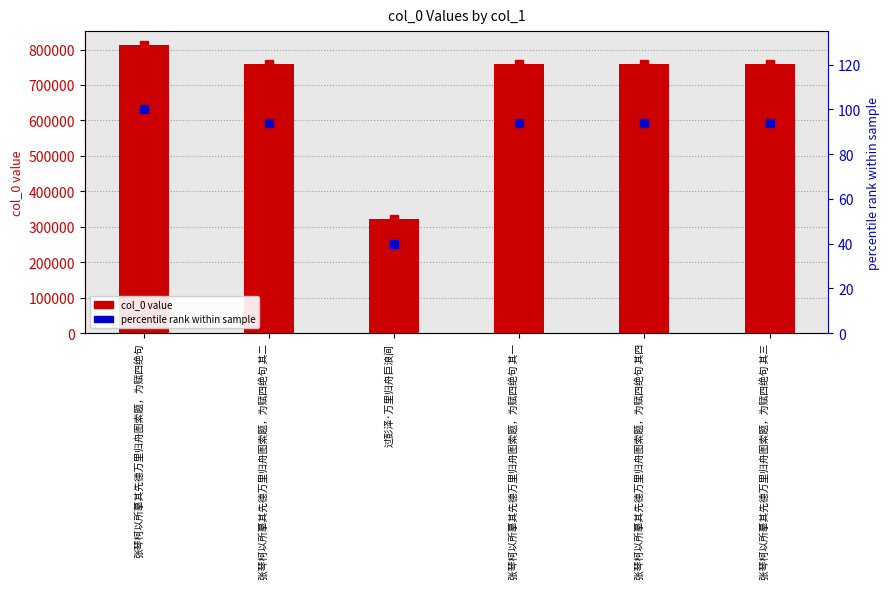

What is the difference between the maximum and second lowest values in the percentile rank series?

6.3